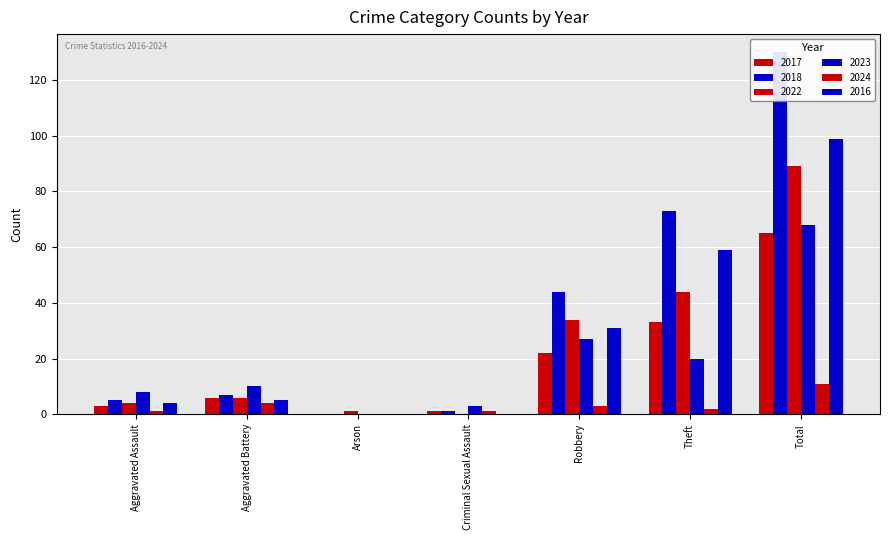

At how many categories does at least one series exceed 122?

1